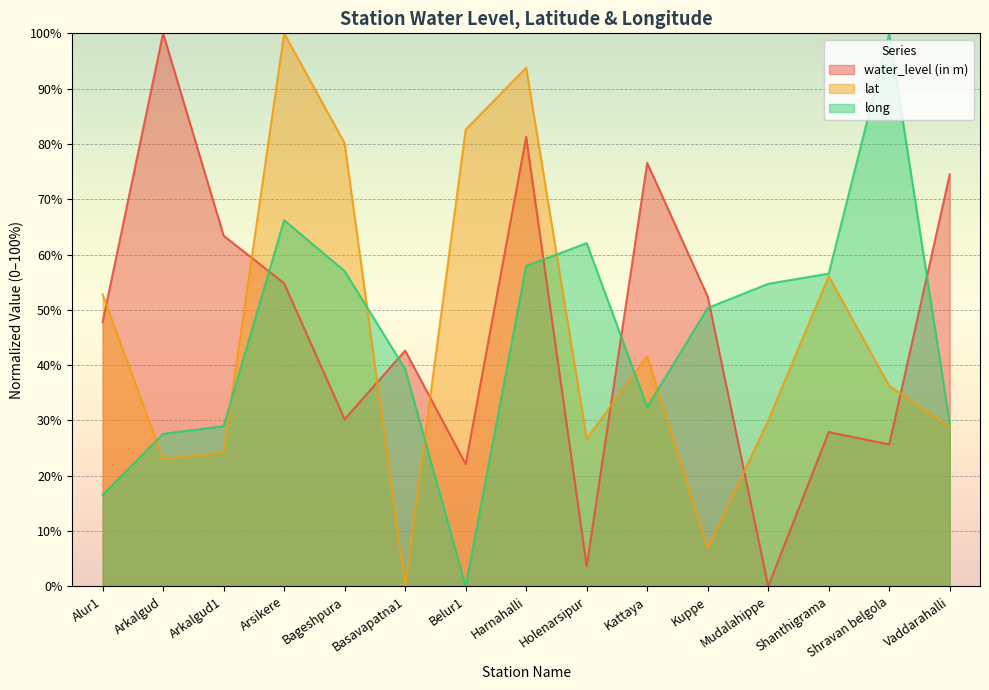

Rank the series at Kattaya from highest to lowest value.

water_level (in m), lat, long